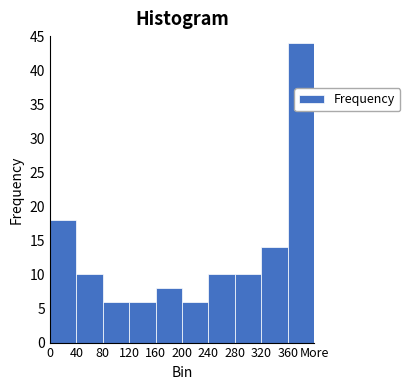

Reading right to left, extract all data points from this chart.

44	14	10	10	6	8	6	6	10	18